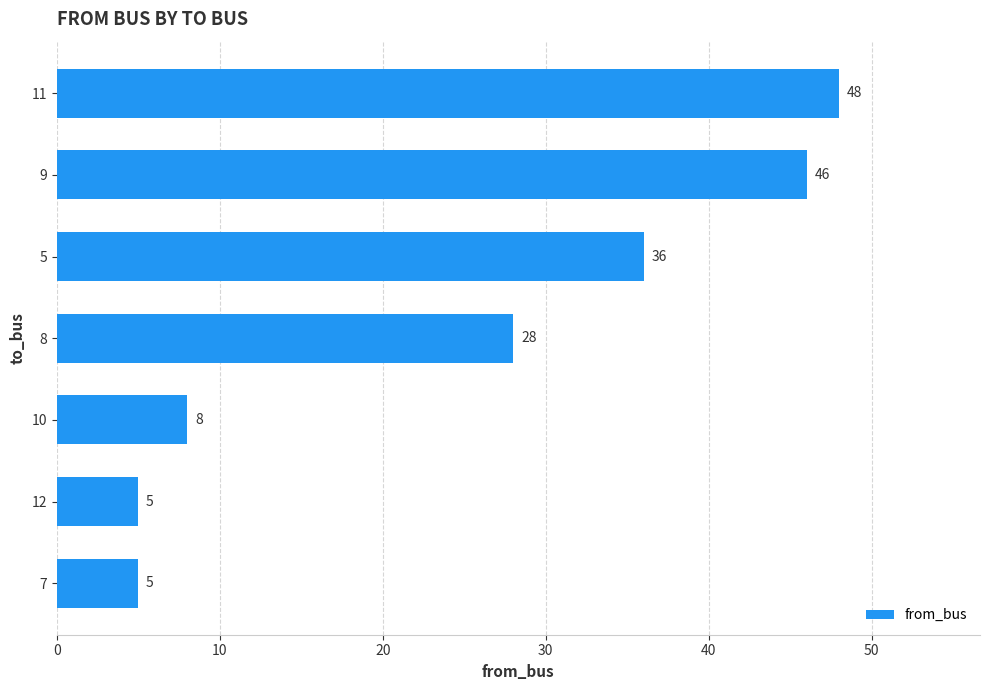

What position from the bottom is 8?

4